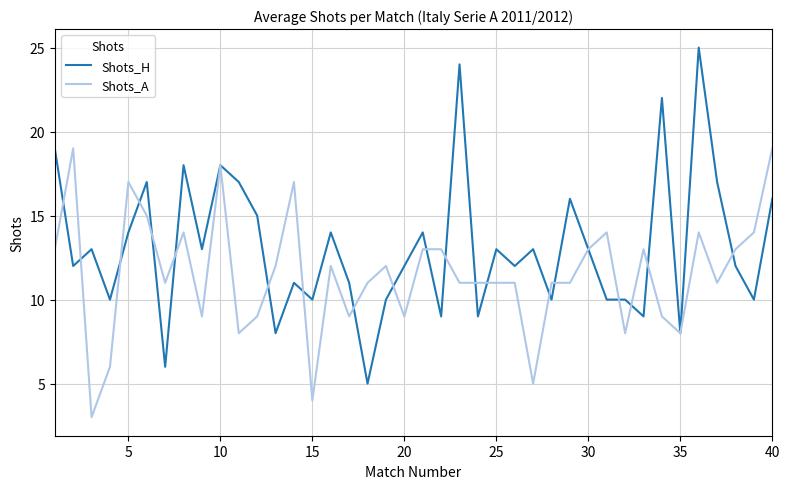

List the series in order of their peak value, highest first.

Shots_H, Shots_A